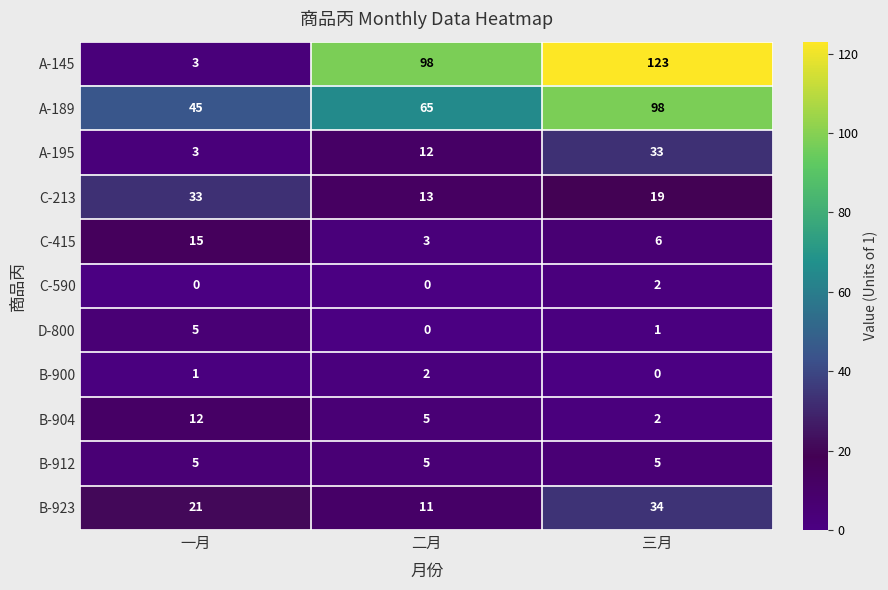

What is the difference between the B-923 values at 一月 and 三月?

13